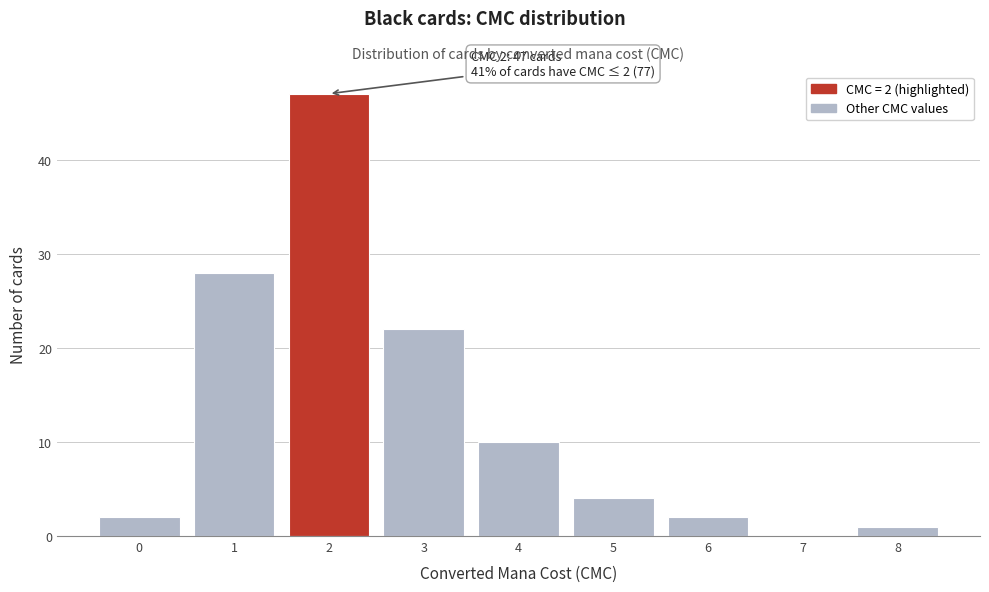

Reading left to right, extract all data points from this chart.

0=2	1=28	2=47	3=22	4=10	5=4	6=2	7=0	8=1